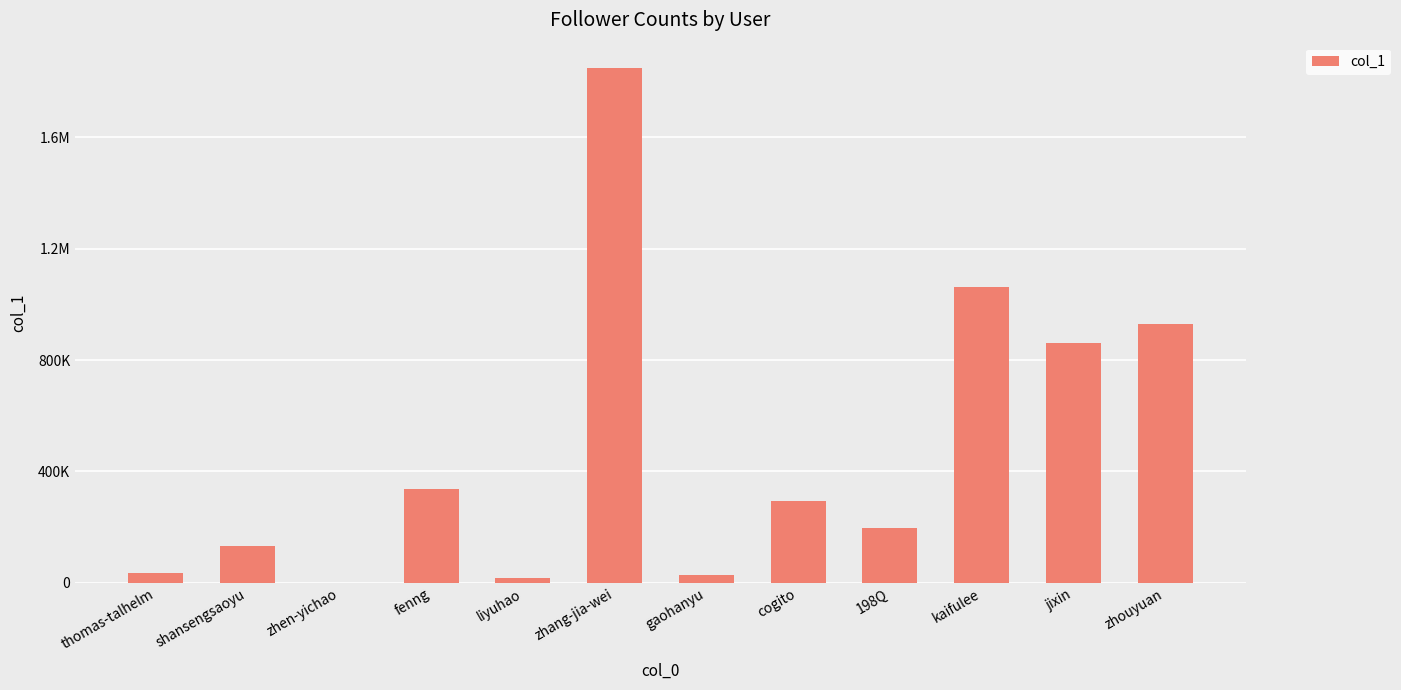

Are the bars horizontal?

No